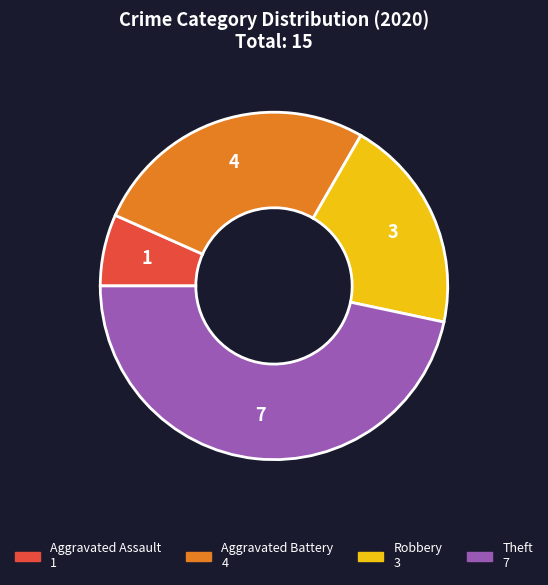

Is there any slice that represents more than half of the pie?

No